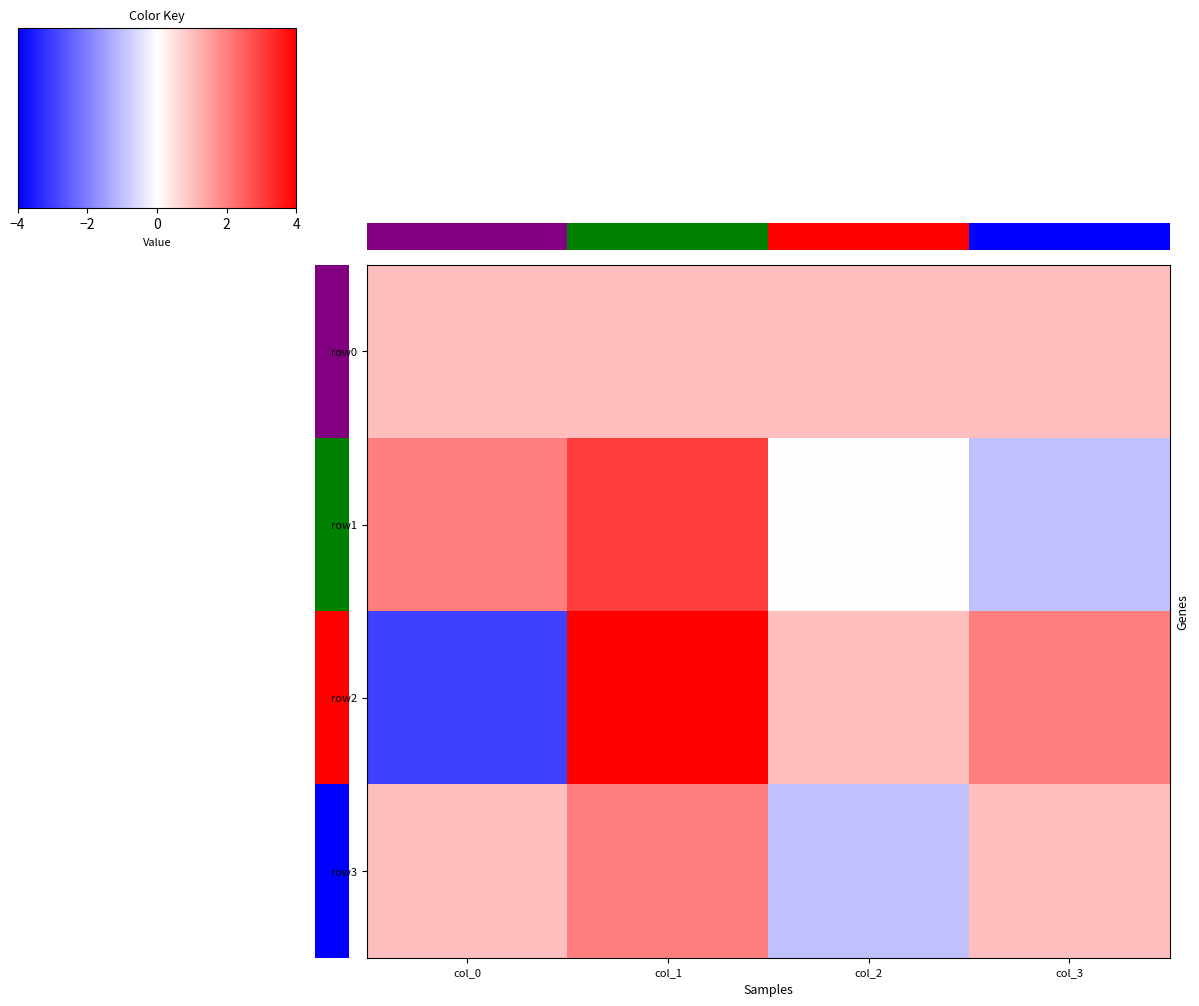

What is the smallest value displayed?

-3